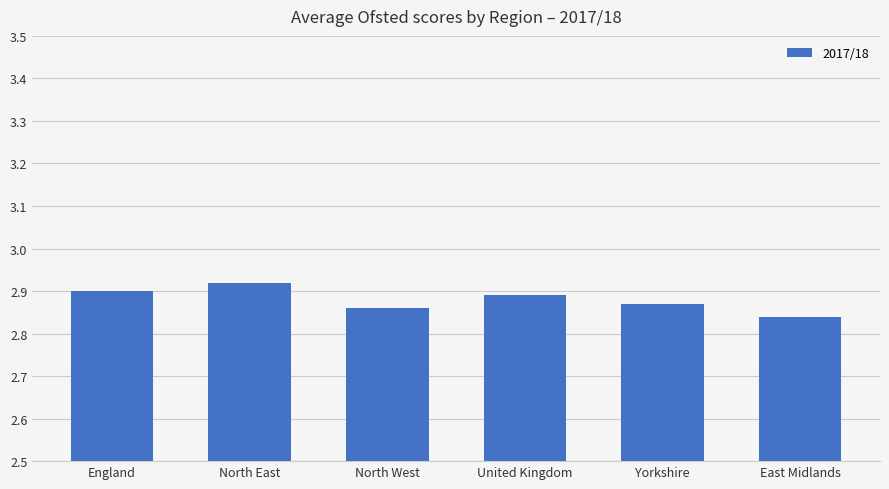

Does the chart contain stacked bars?

No